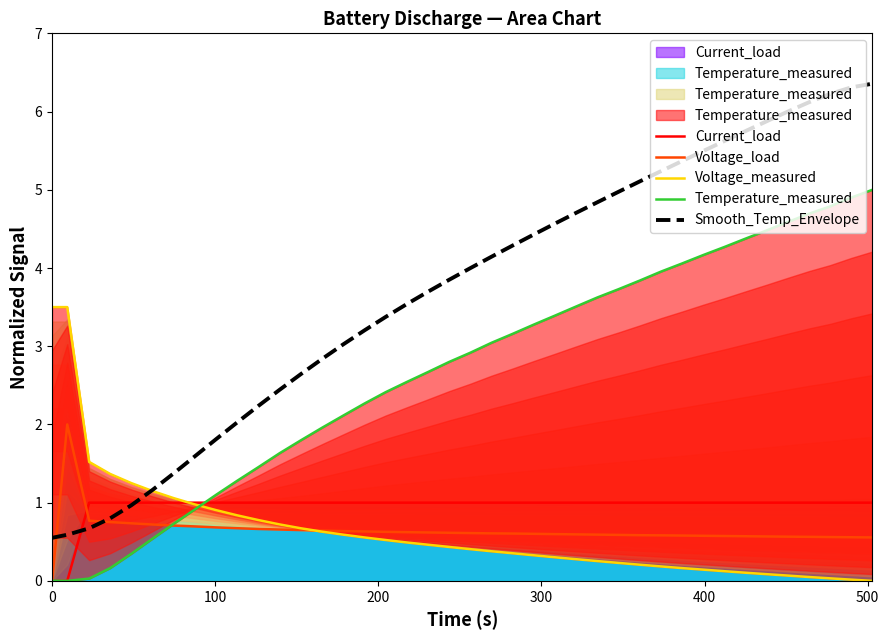

What is the difference between the maximum and second lowest values in the Smooth_Temp_Envelope series?

5.8